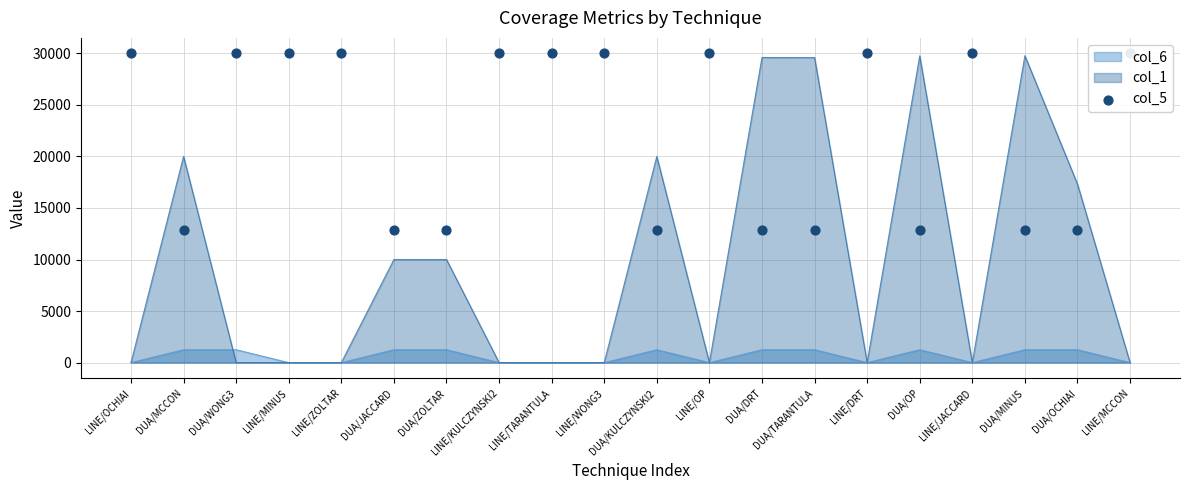

The value of col_1 at LINE/OP is 14285.7. True or false?

False